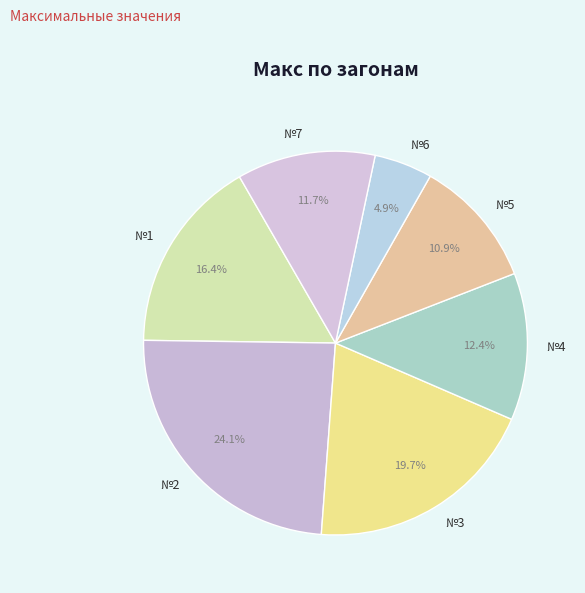

Do №6 and №1 together represent more than half of the pie?

No